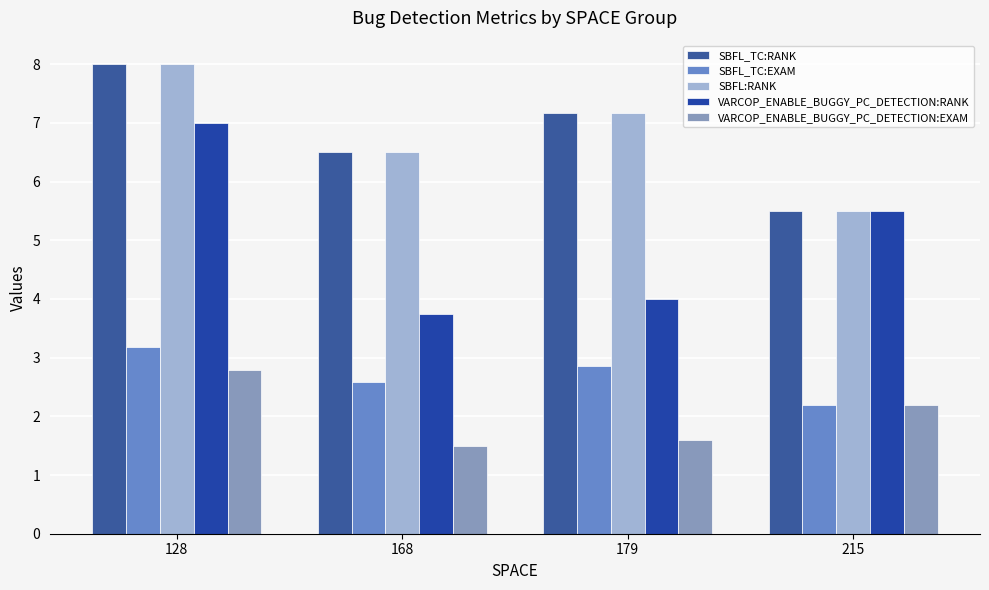

What are all the series names shown in the legend?

SBFL_TC:RANK, SBFL_TC:EXAM, SBFL:RANK, VARCOP_ENABLE_BUGGY_PC_DETECTION:RANK, VARCOP_ENABLE_BUGGY_PC_DETECTION:EXAM